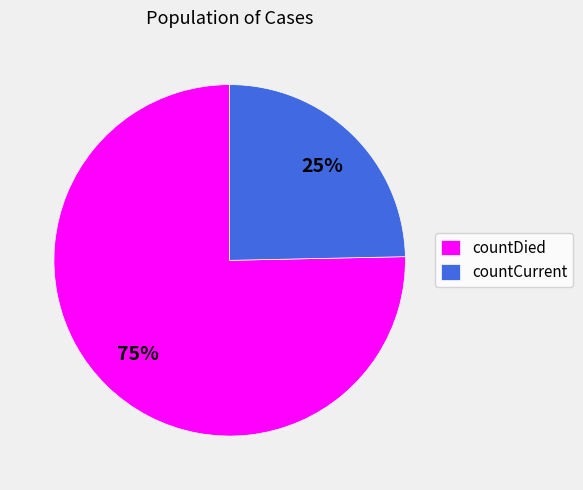

Which category accounts for the majority?

countDied